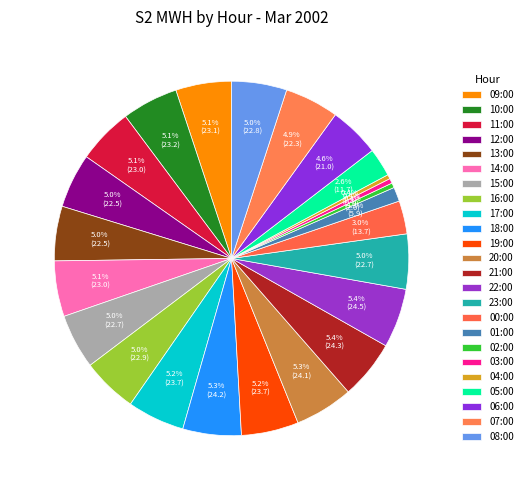

Do 15:00 and 22:00 together represent more than half of the pie?

No